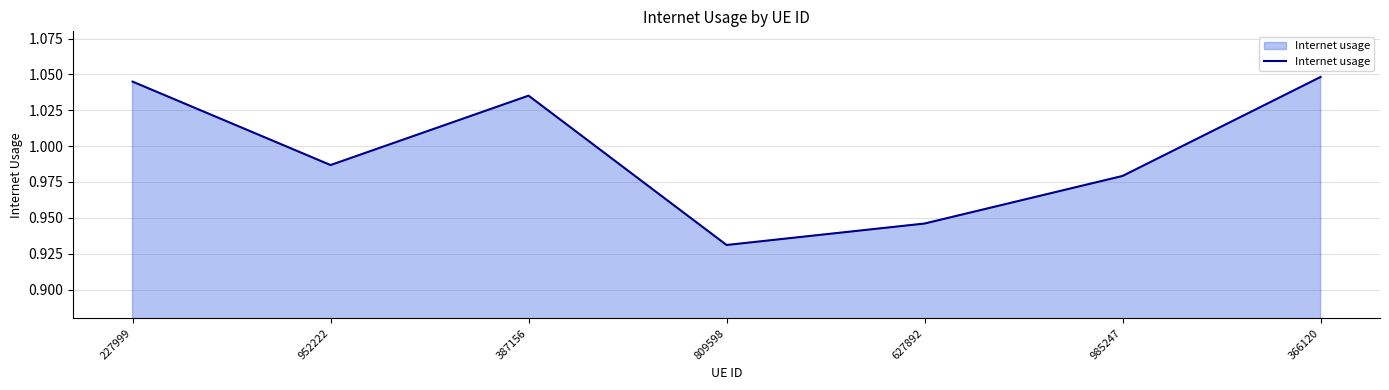

The chart shows a value of 0.5 at 985247. True or false?

False